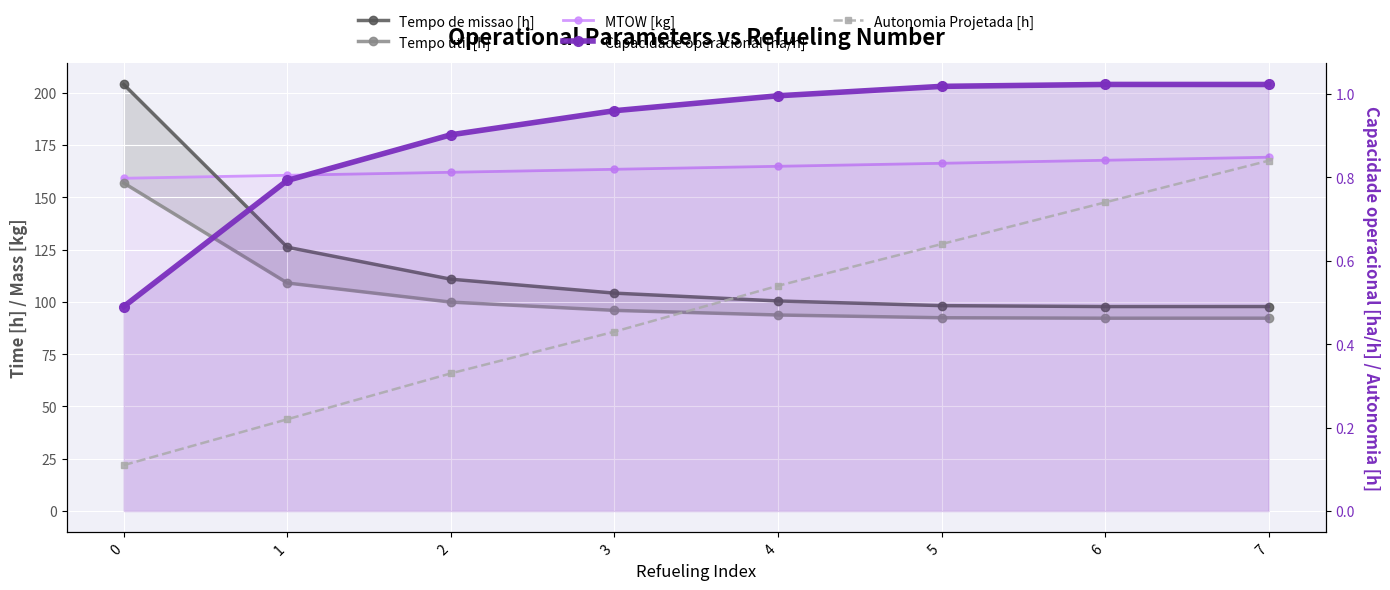

True or false: MTOW [kg] and Tempo util [h] cross at least once.

False